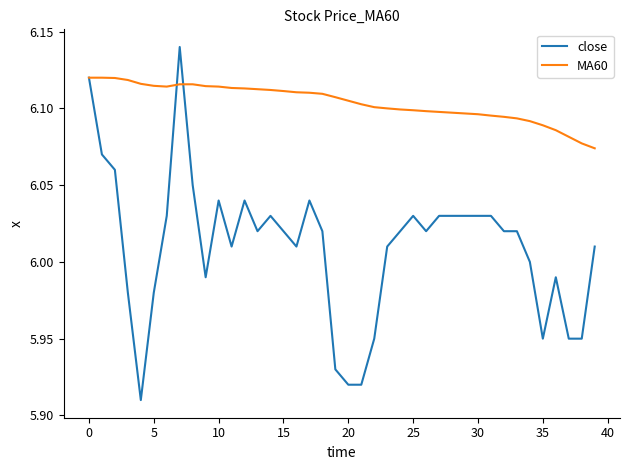

Which series has the largest total across all categories?

MA60